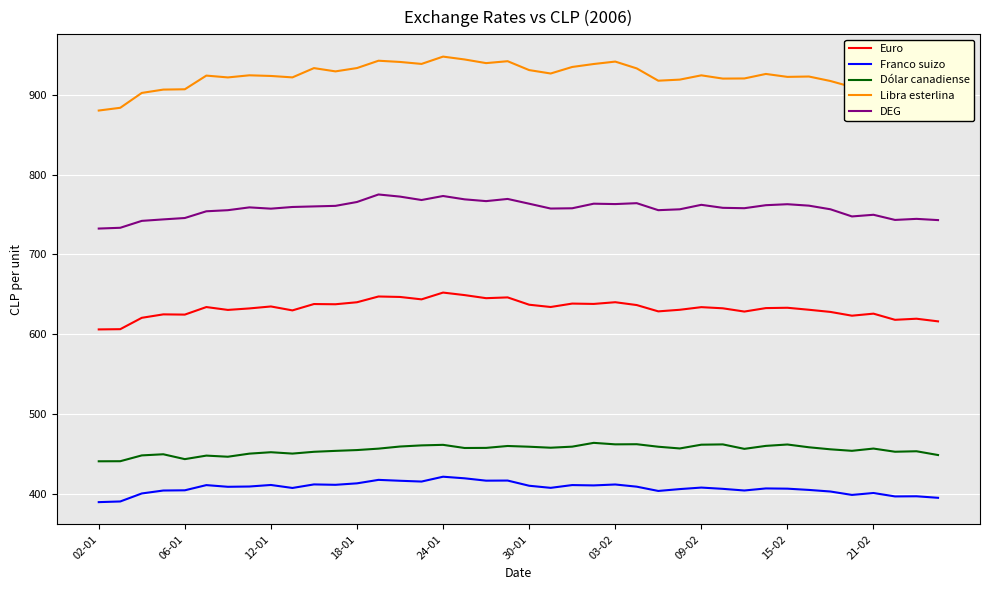

Rank the series by their maximum value, from lowest to highest.

Franco suizo, Dólar canadiense, Euro, DEG, Libra esterlina